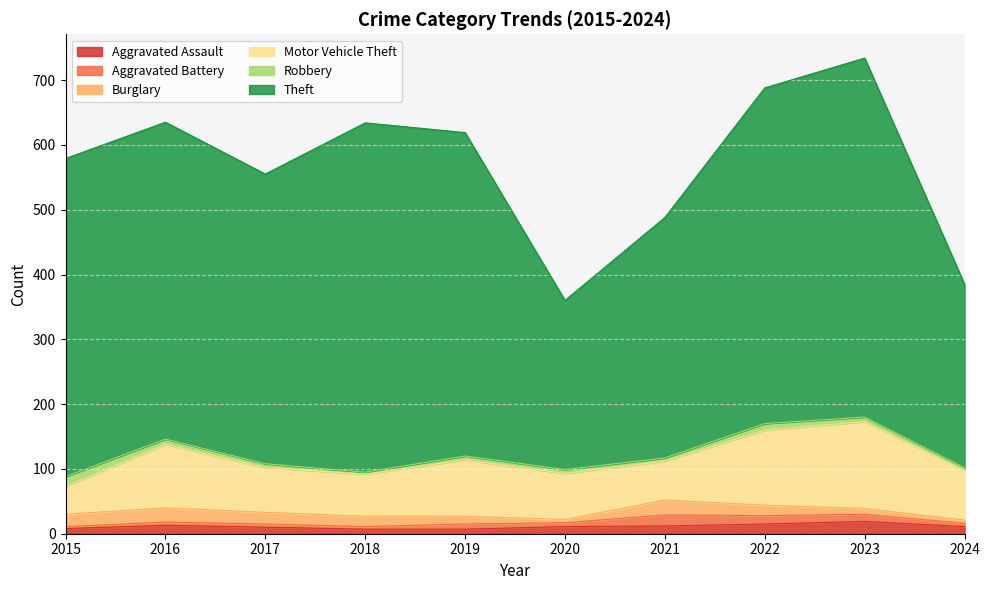

What are all the series names shown in the legend?

Aggravated Assault, Aggravated Battery, Burglary, Motor Vehicle Theft, Robbery, Theft